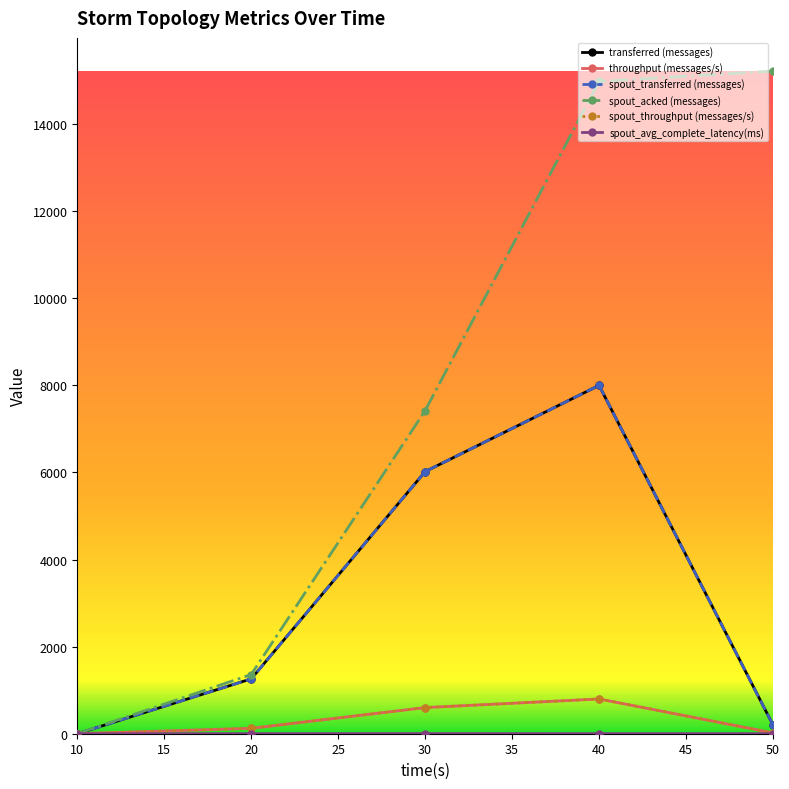

In spout_throughput (messages/s), how many points are higher than both neighbors (excluding endpoints)?

1